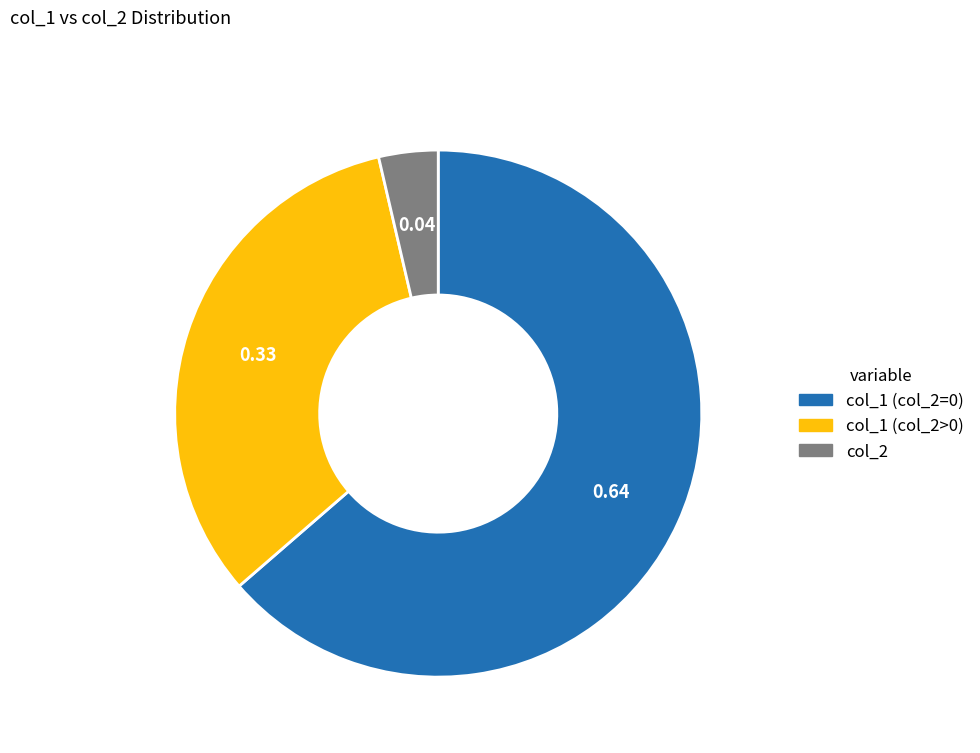

Does any single category account for the majority?

Yes